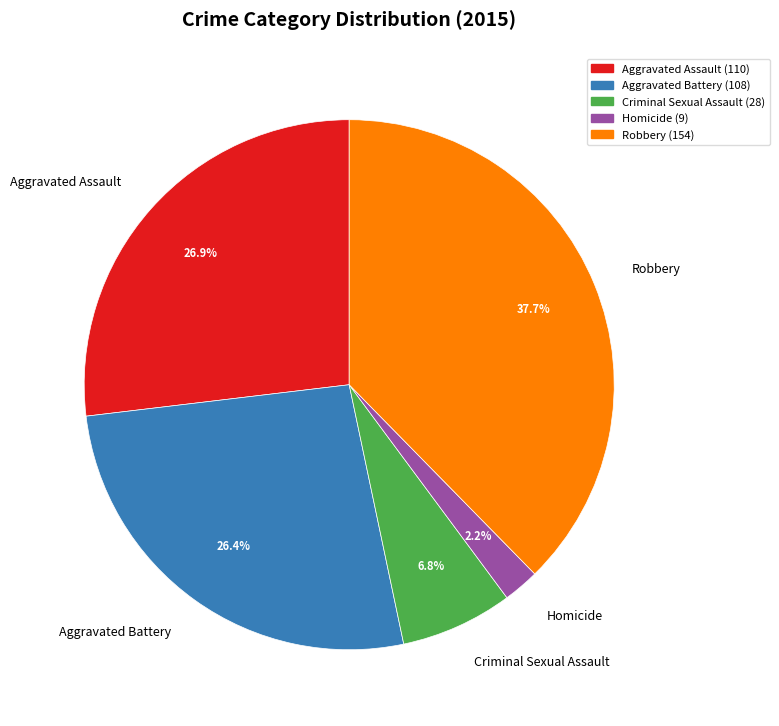

Does any single category account for the majority?

No